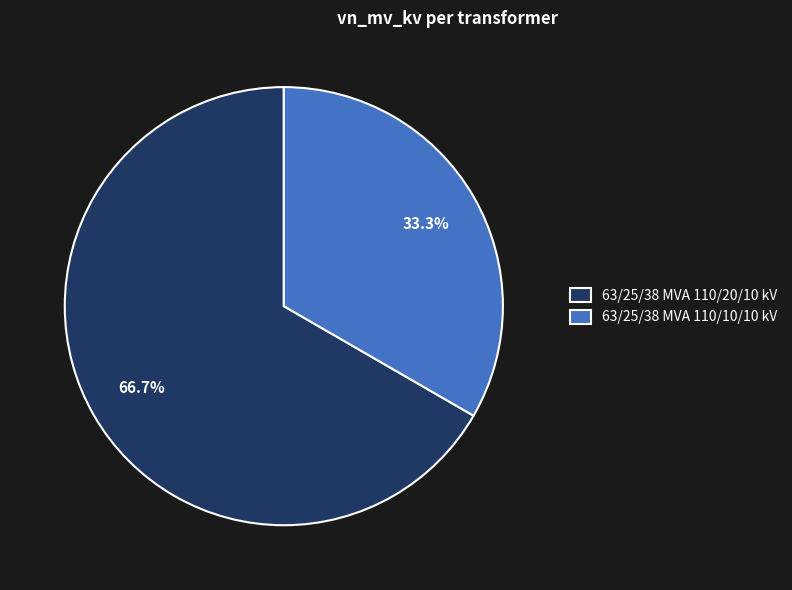

Which category has the smallest portion of the pie?

63/25/38 MVA 110/10/10 kV